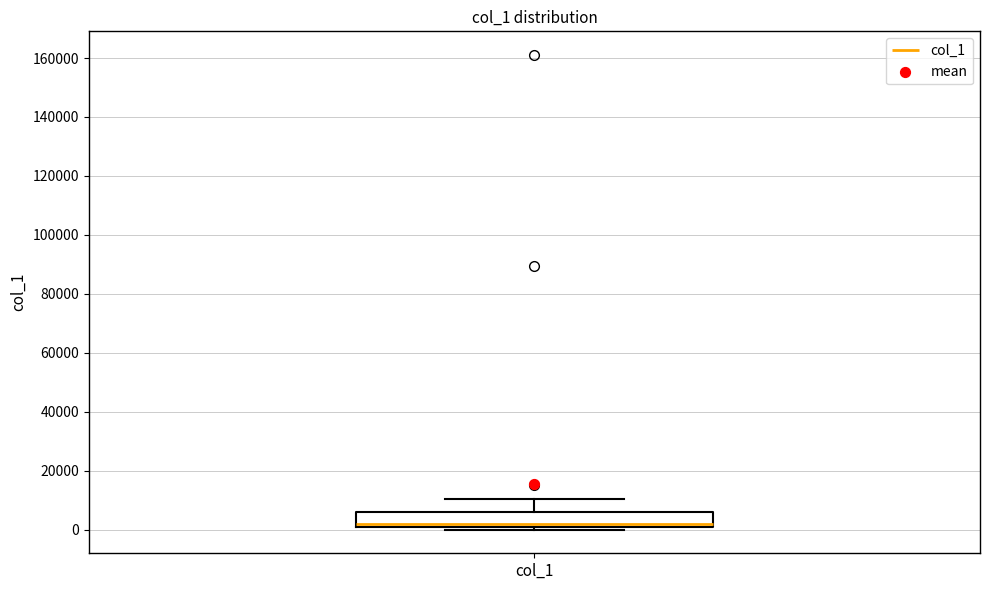

Transcribe this box plot: give where the median line is, the range the box spans, and where the two whiskers end, as read against the y-axis. The values are not printed on the chart, so give them approximately, as read against the axis.

median 2000 (just above the box's lower edge), box 2000 to 6000, whiskers 0 to 10000